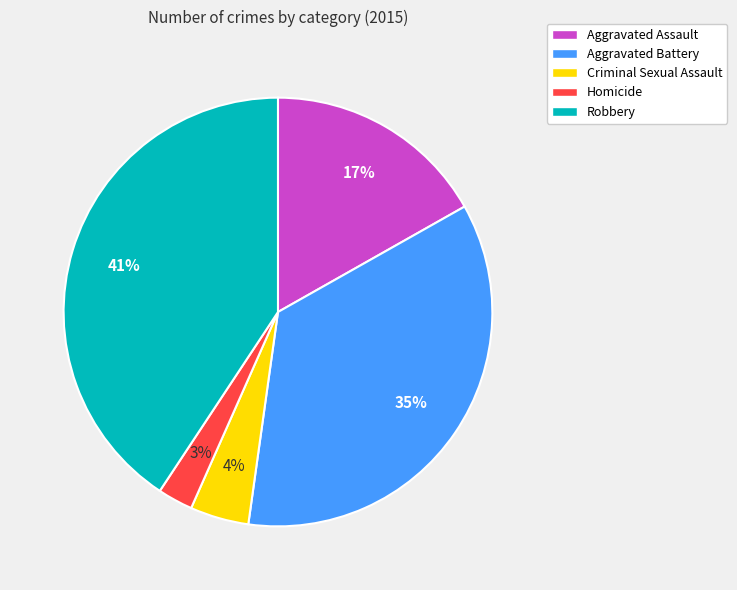

To the nearest percent, what portion does Robbery represent?

41%